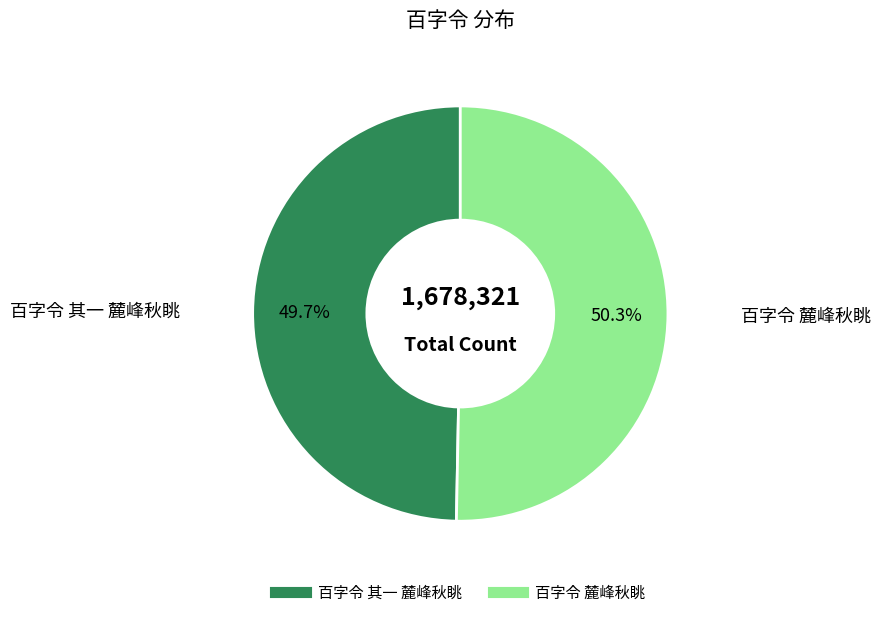

Is it true that 百字令 其一 麓峰秋眺 is 56% of the pie?

False